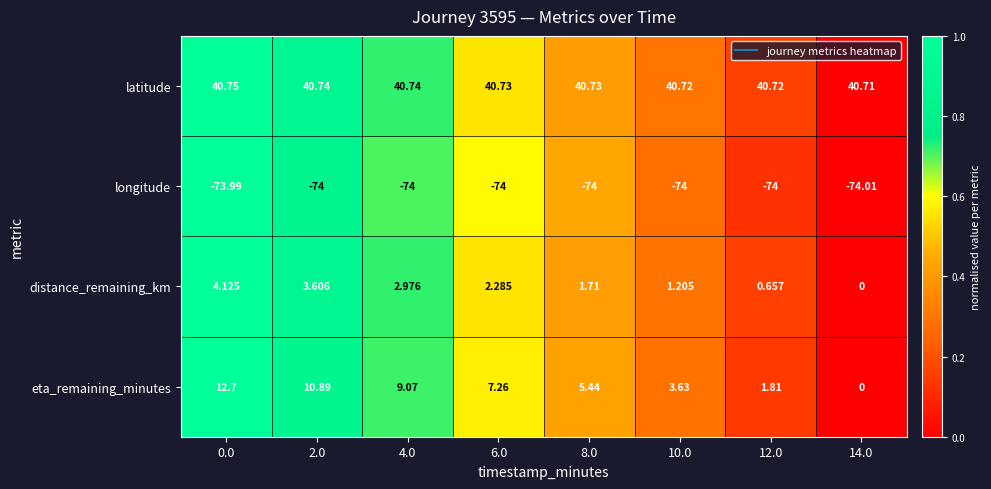

Is the value of latitude at 8.0 greater than the value of distance_remaining_km at 4.0?

Yes